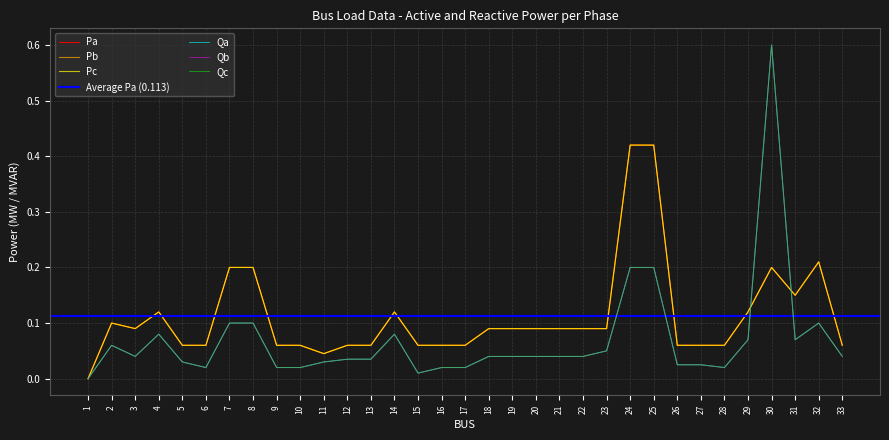

What is the value of the Qa point at the 14th from the left?

0.1